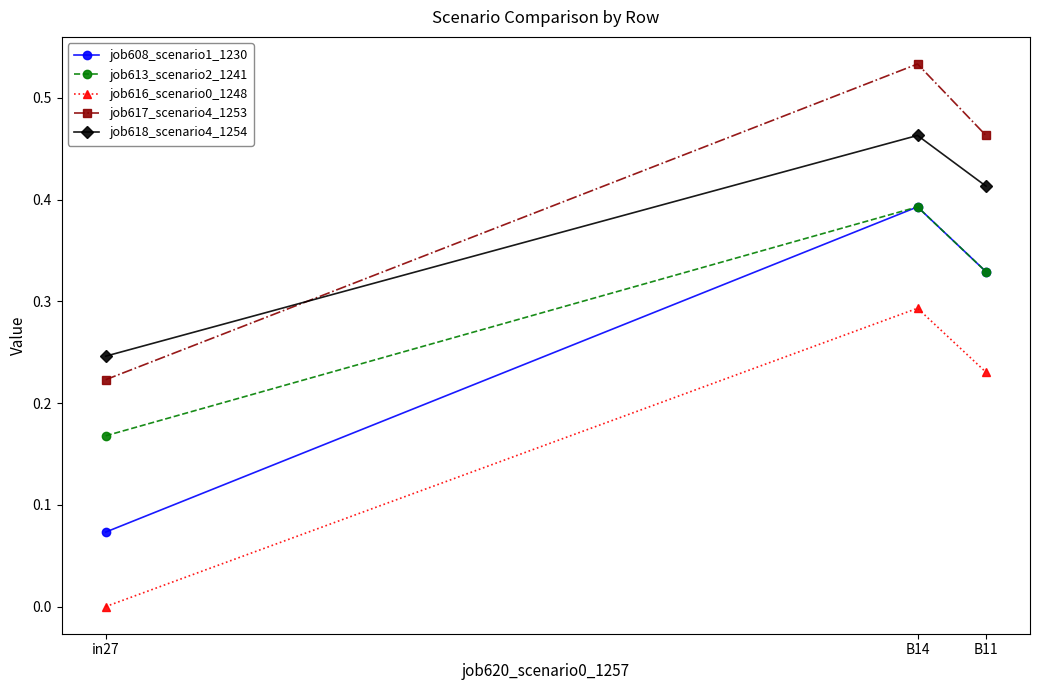

At which category does the chart reach its minimum across all series?

in27